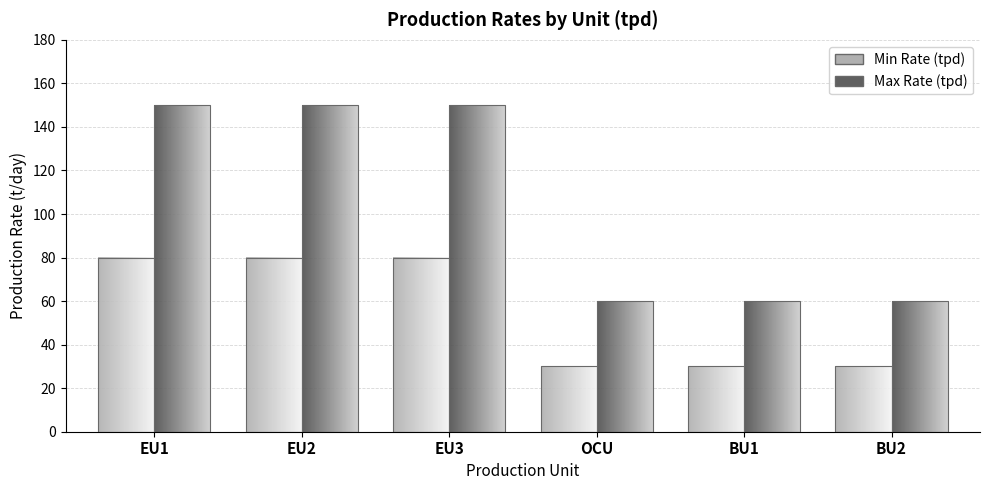

What position from the right is EU3?

4